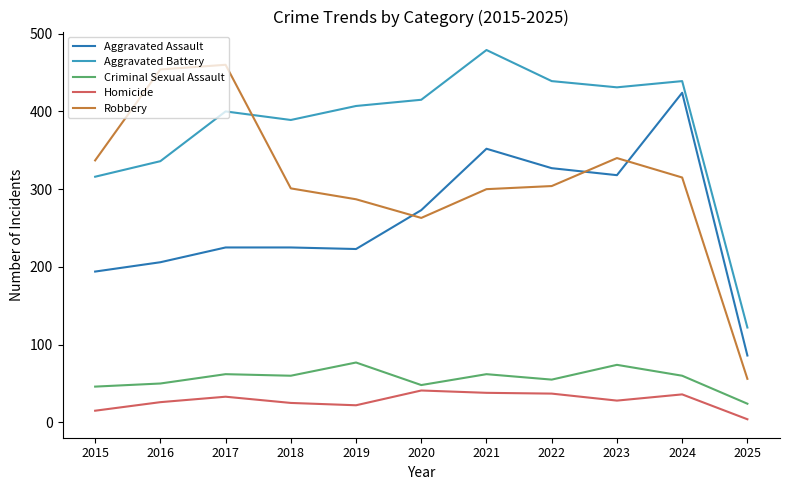

Rank the series at 2017 from highest to lowest value.

Robbery, Aggravated Battery, Aggravated Assault, Criminal Sexual Assault, Homicide